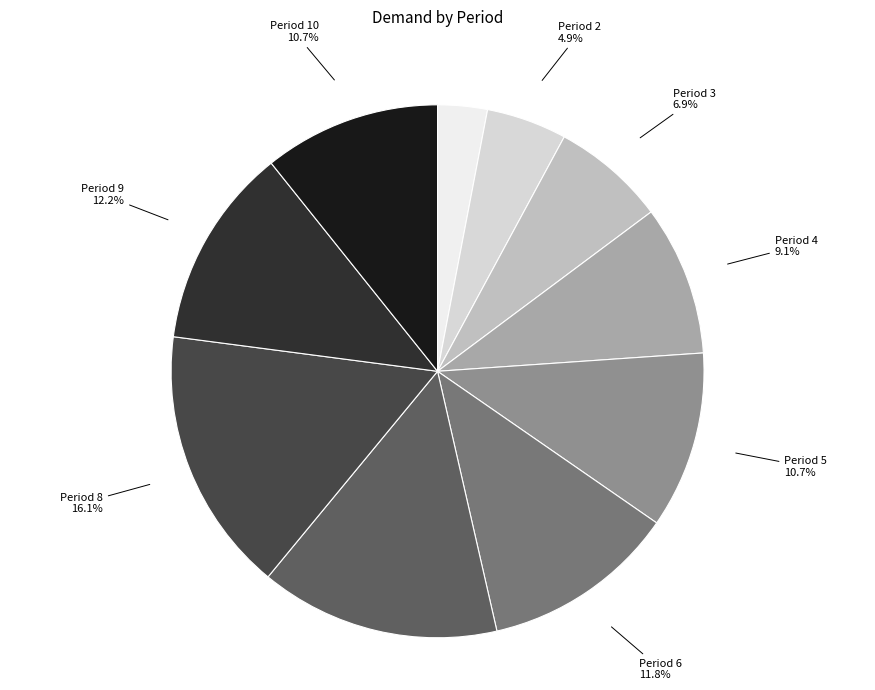

Is there any slice that represents more than half of the pie?

No